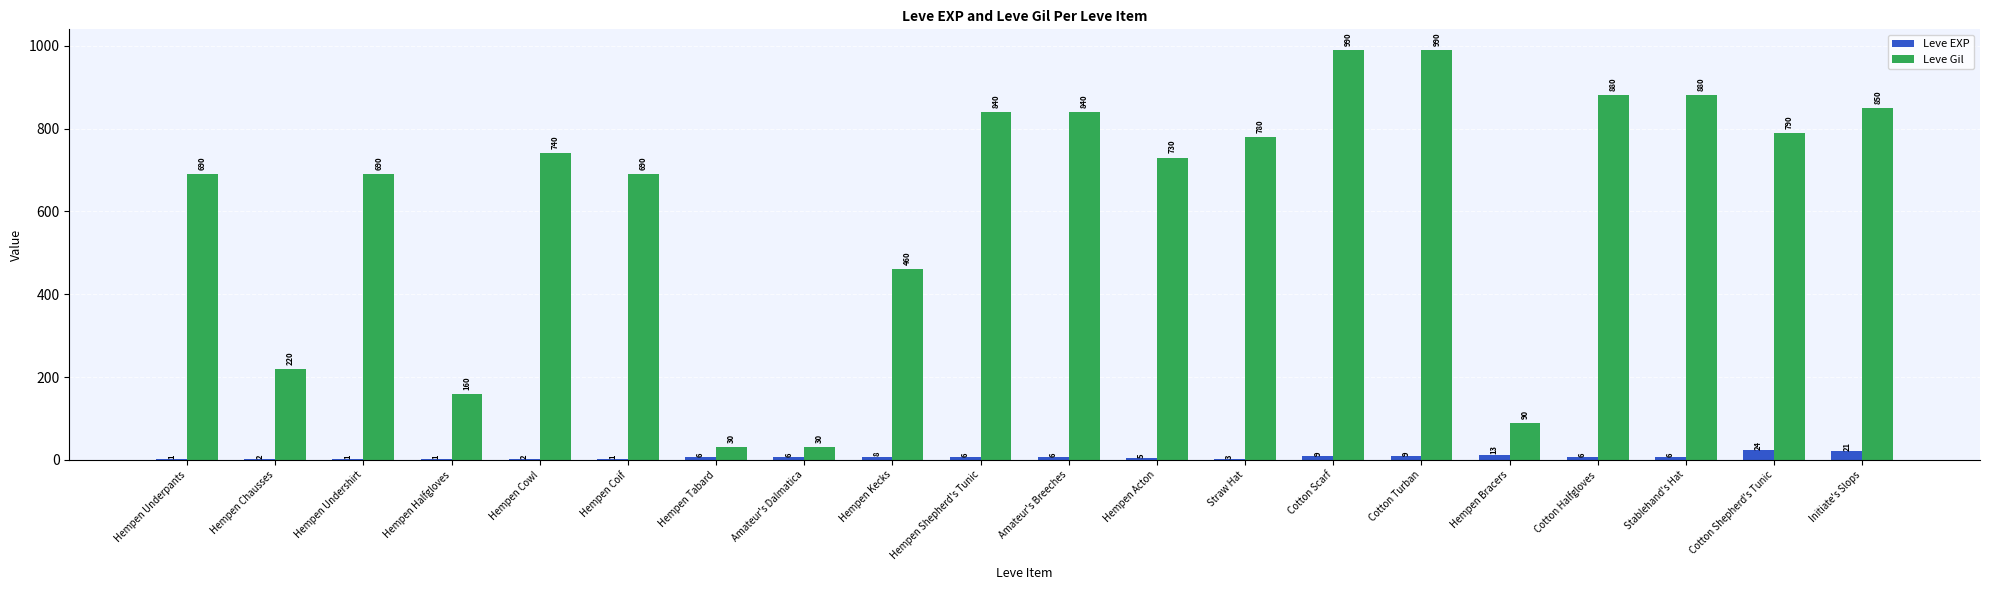

What is the highest value of the Leve Gil series?

990